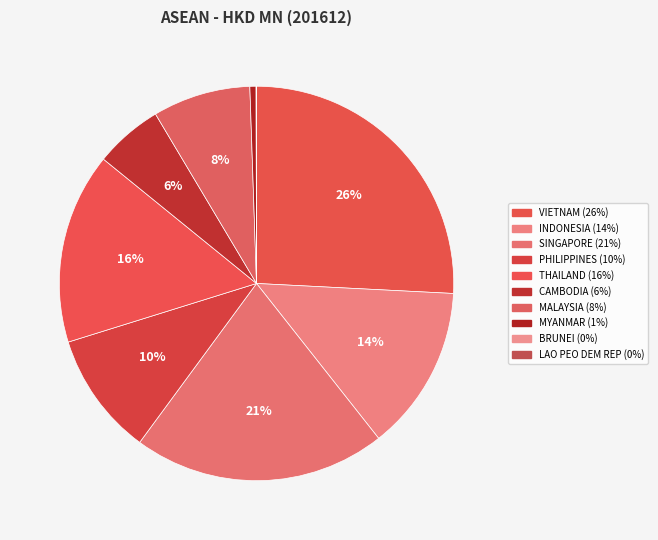

Which has a higher value, MALAYSIA or SINGAPORE?

SINGAPORE